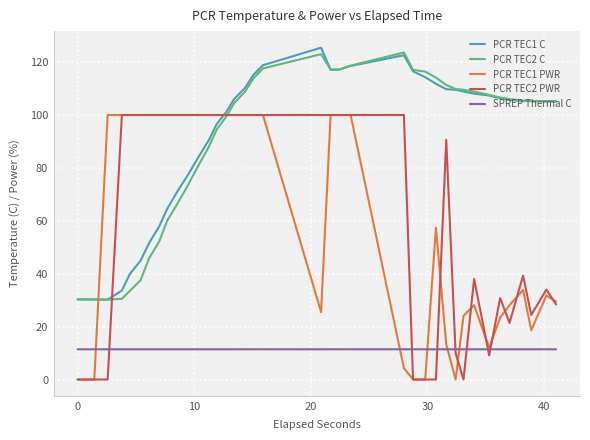

What is the highest value of the PCR TEC2 C series?

123.6